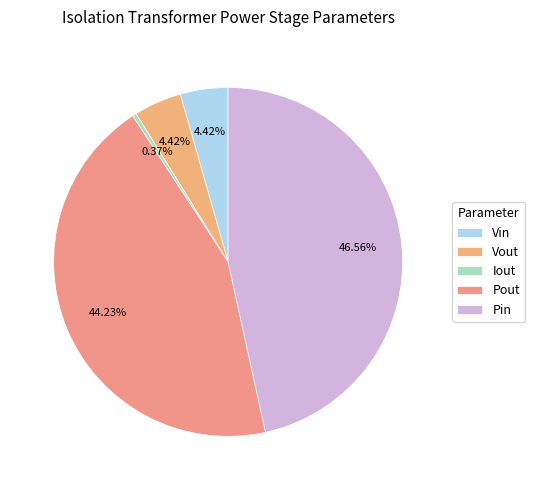

To the nearest percent, what percentage of the pie is Vout?

4%